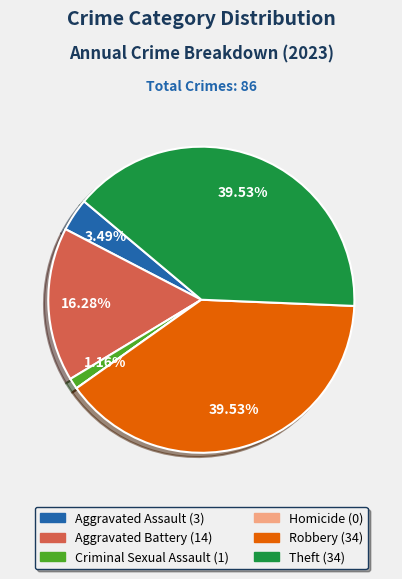

Which has a higher value, Robbery or Criminal Sexual Assault?

Robbery